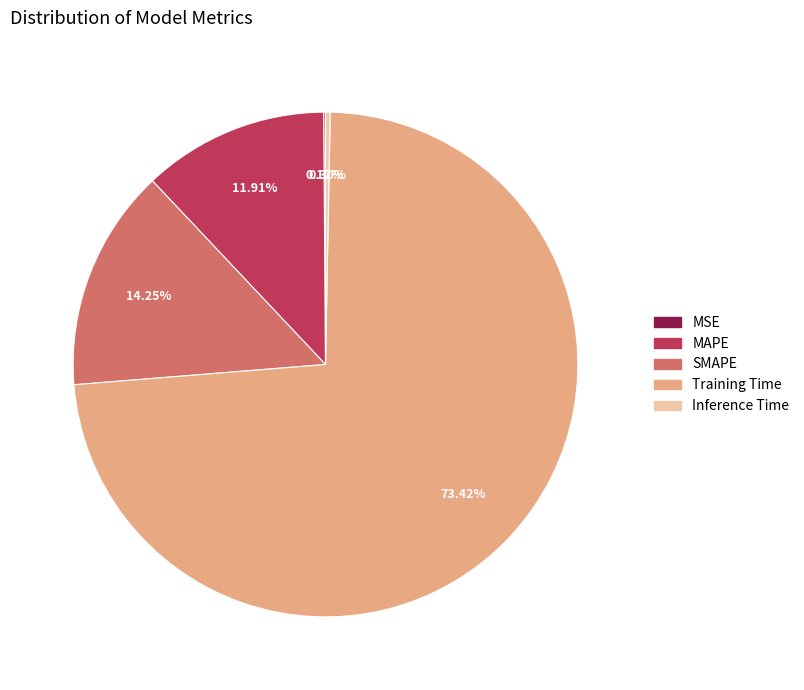

Which category has the biggest portion of the pie?

Training Time